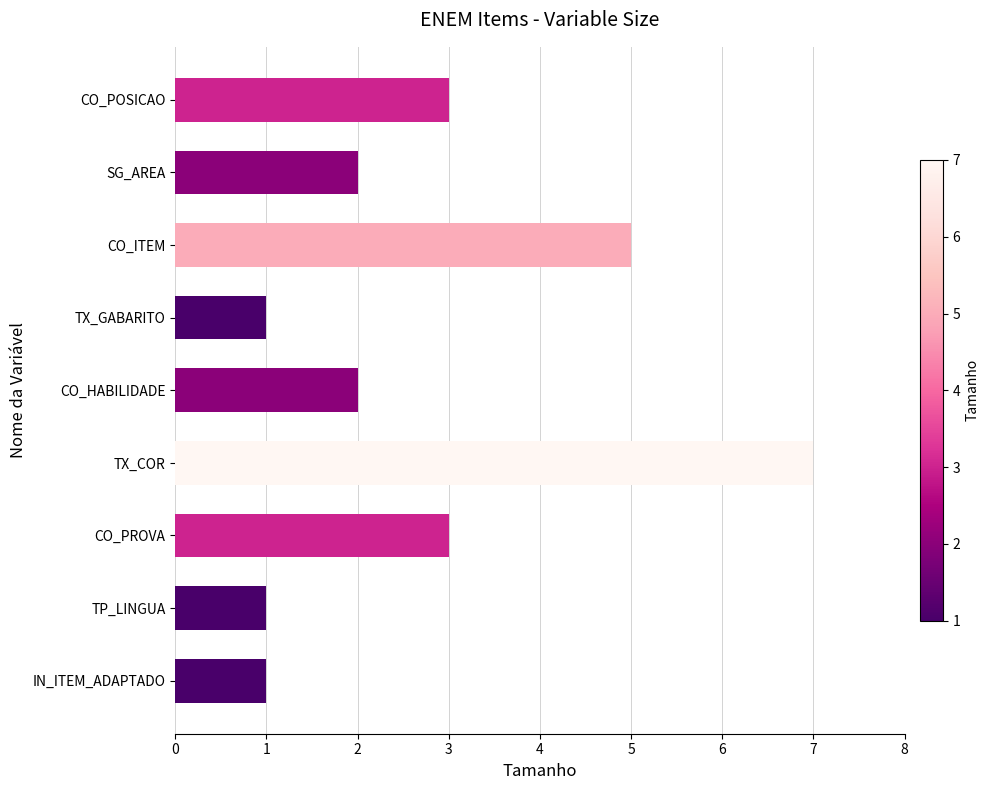

Which label corresponds to the largest value in the chart?

TX_COR